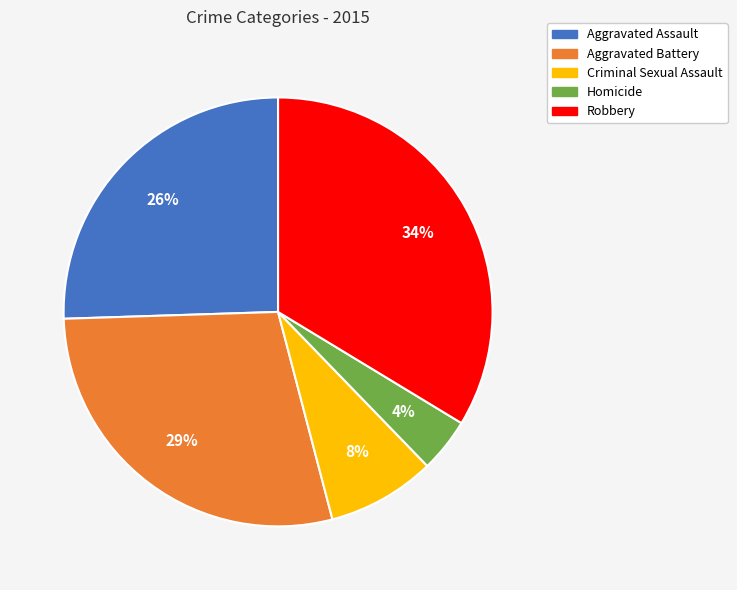

True or false: Aggravated Battery accounts for 29% of the total.

True